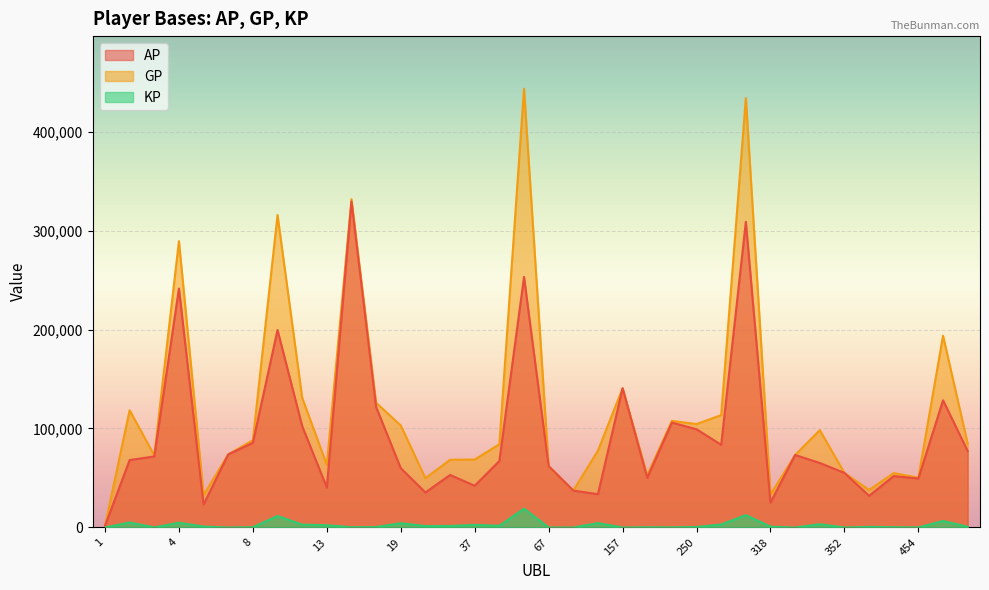

What is the value of the GP point at the 29th from the left?

73246.0